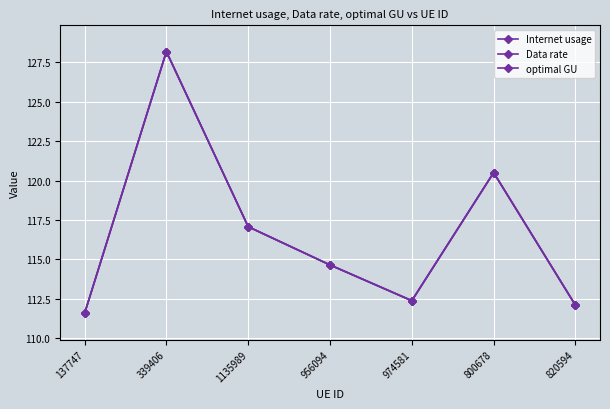

Does the chart have visible grid lines?

Yes